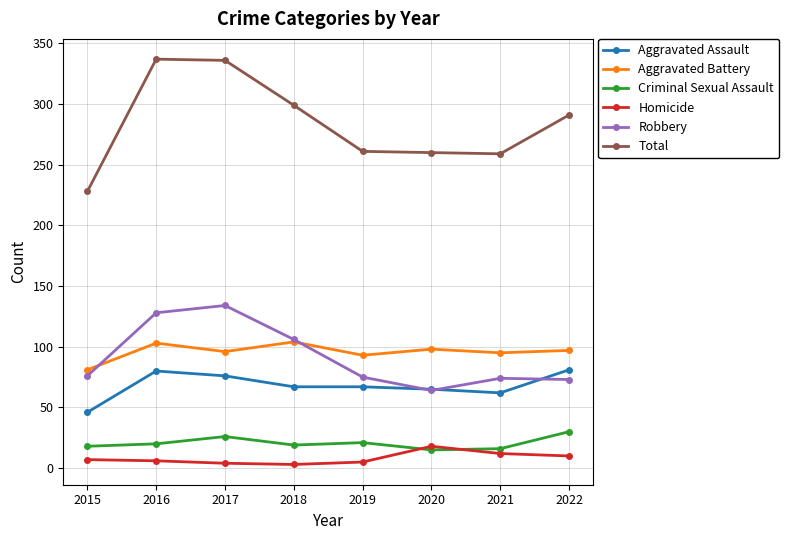

What is the greatest value displayed?

337